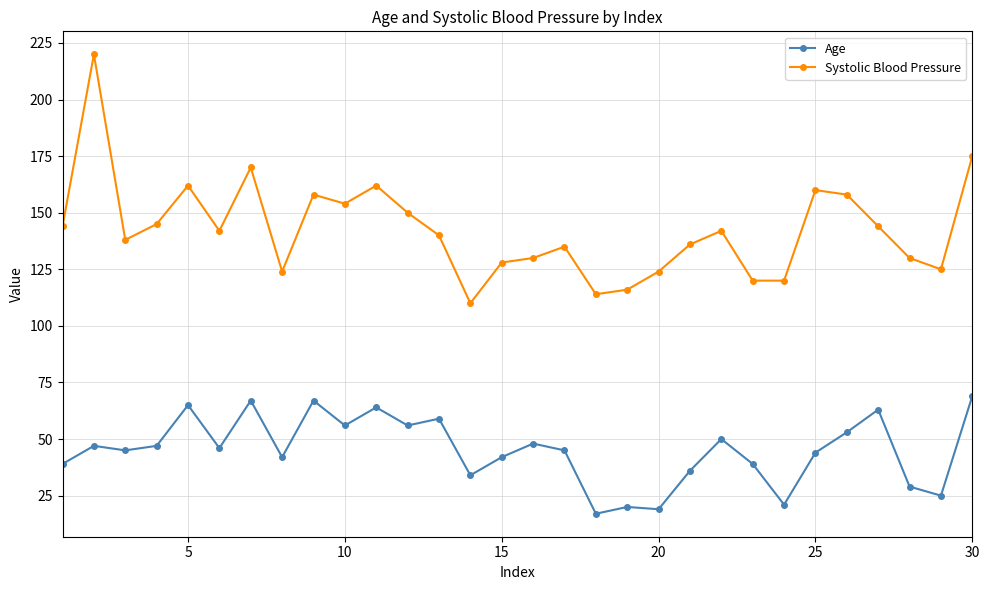

How many data points in Systolic Blood Pressure are less than 142?

15